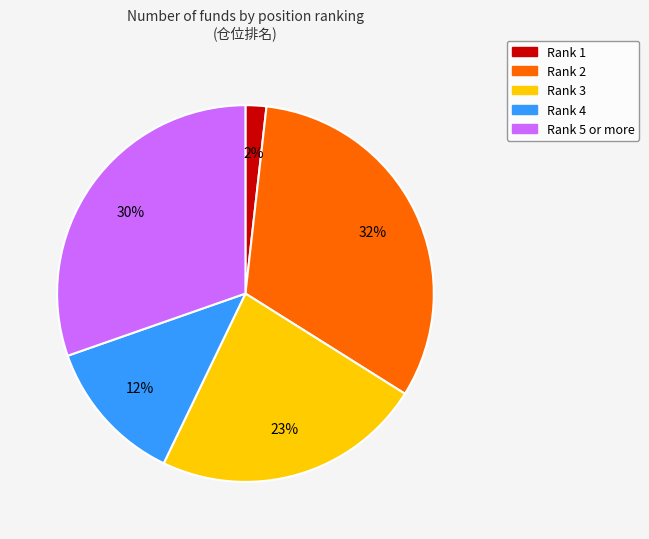

To the nearest percent, what is the average slice percentage?

20%